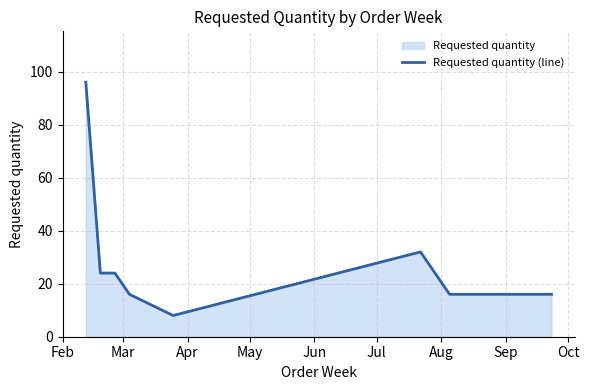

What is the greatest value displayed?

96